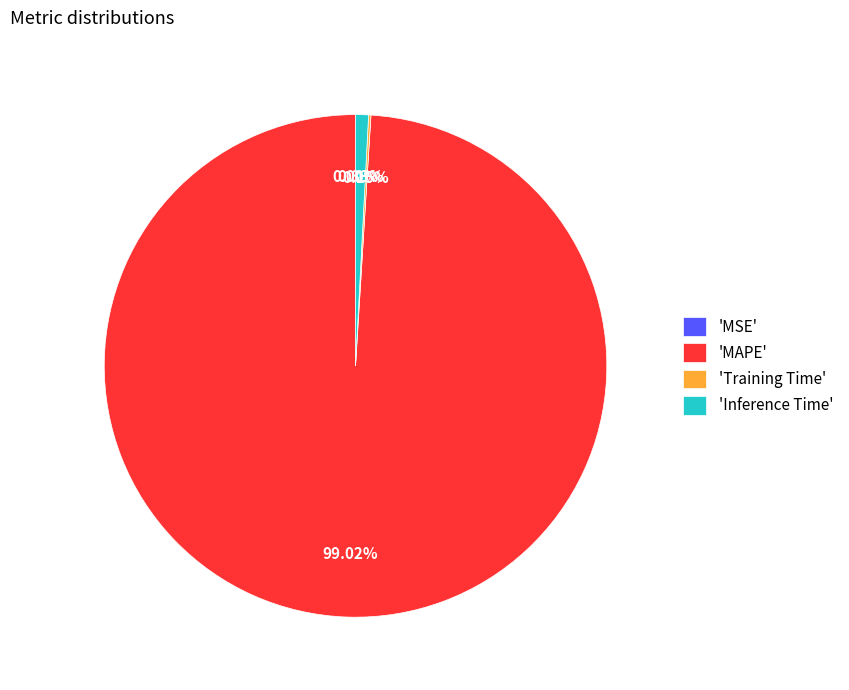

Which slice represents more than half of the pie?

'MAPE'